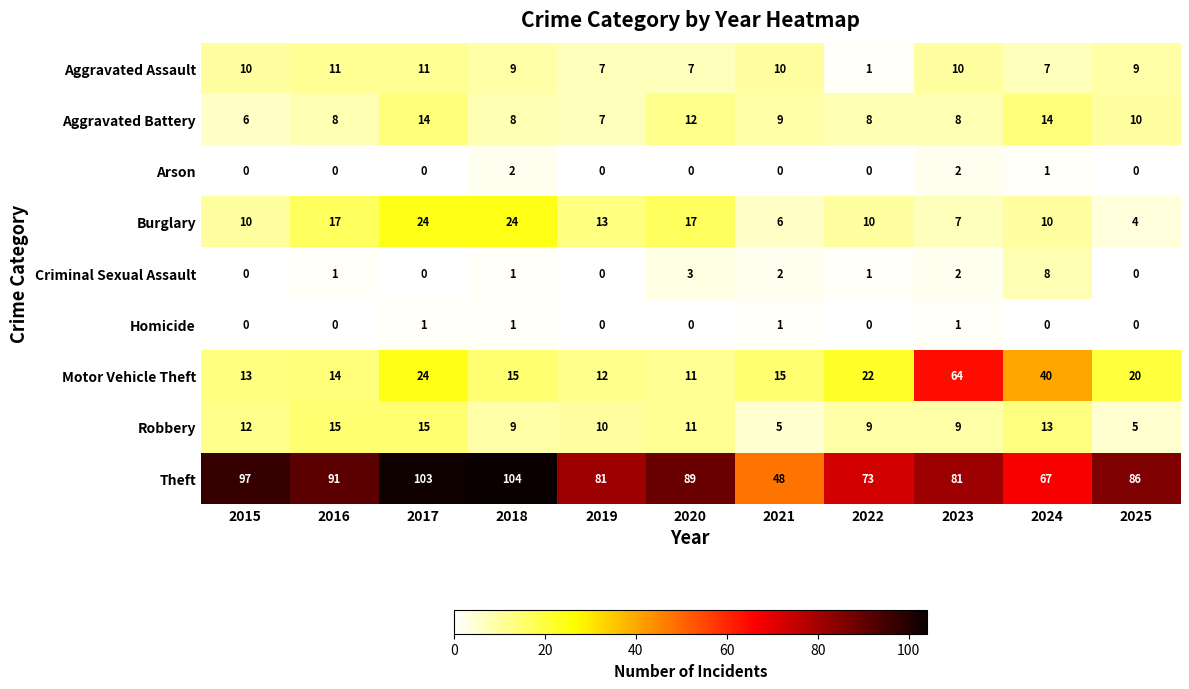

The Homicide series shows 2 at 2021. True or false?

False